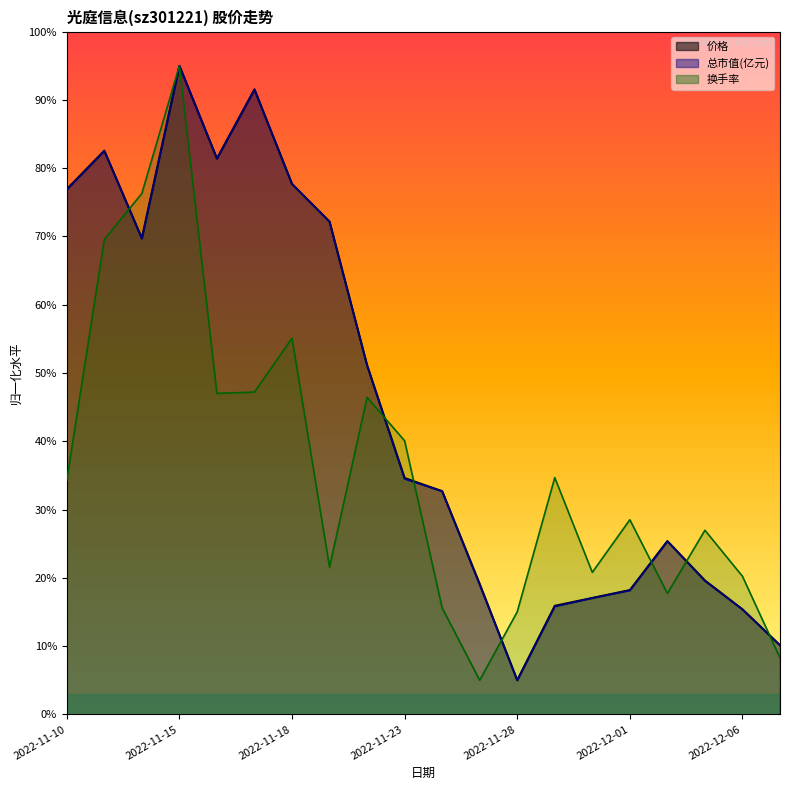

Between 2022-12-06 and 2022-12-07, which series saw the biggest shift?

换手率